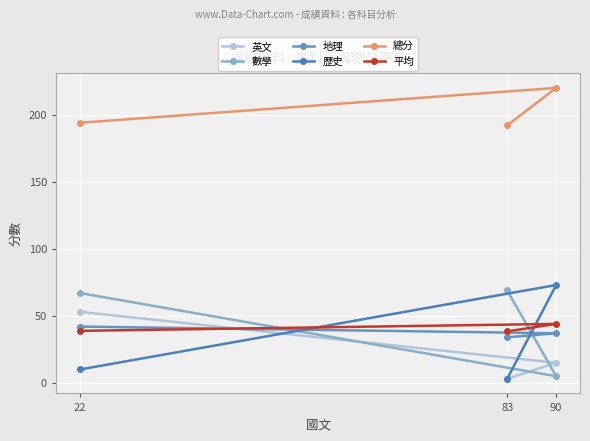

What is the spread (max minus min) of values at 83?

189.0